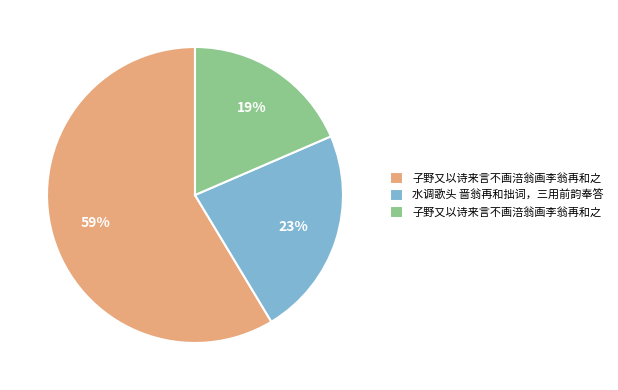

Does any single category account for the majority?

Yes